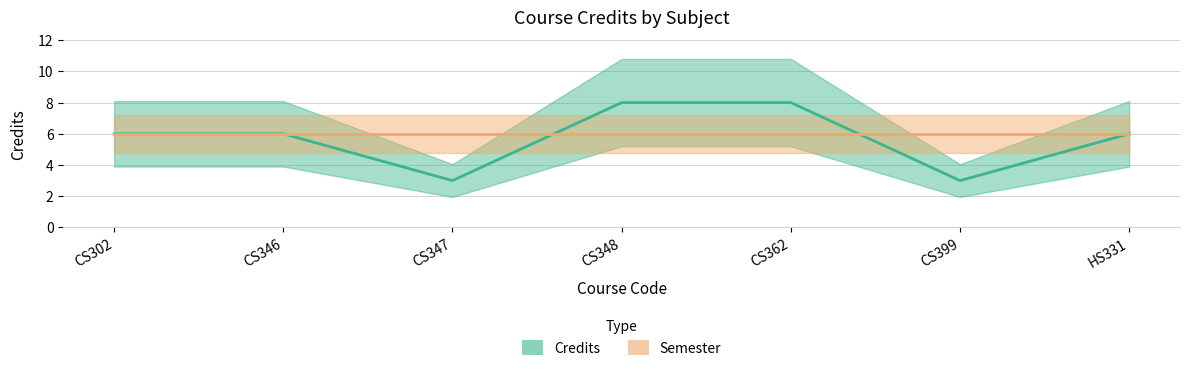

How many data points does each series have?

7